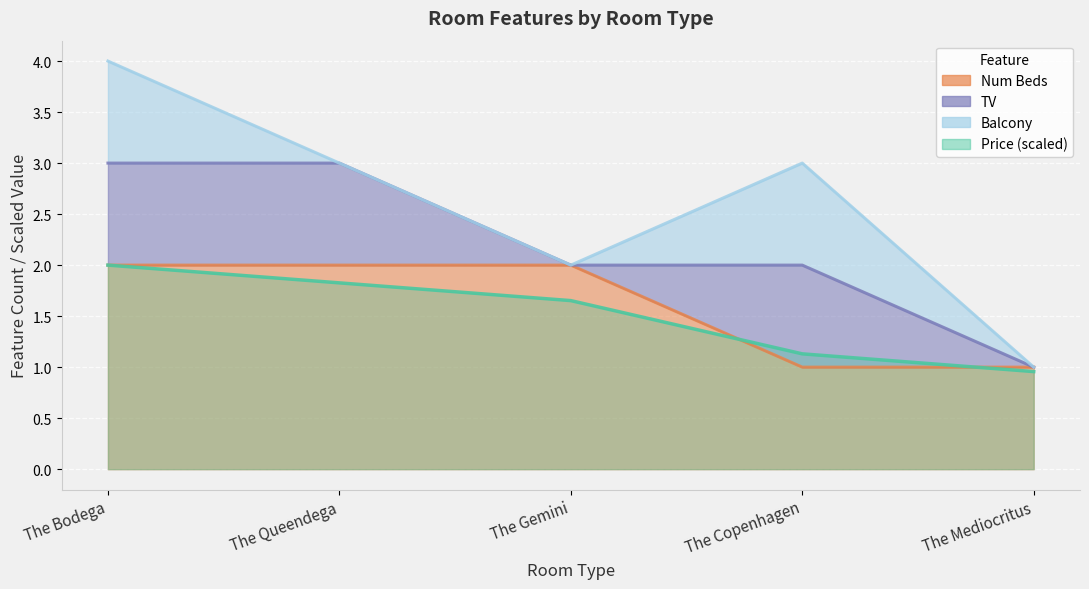

What is the minimum value shown in the chart?

1.0